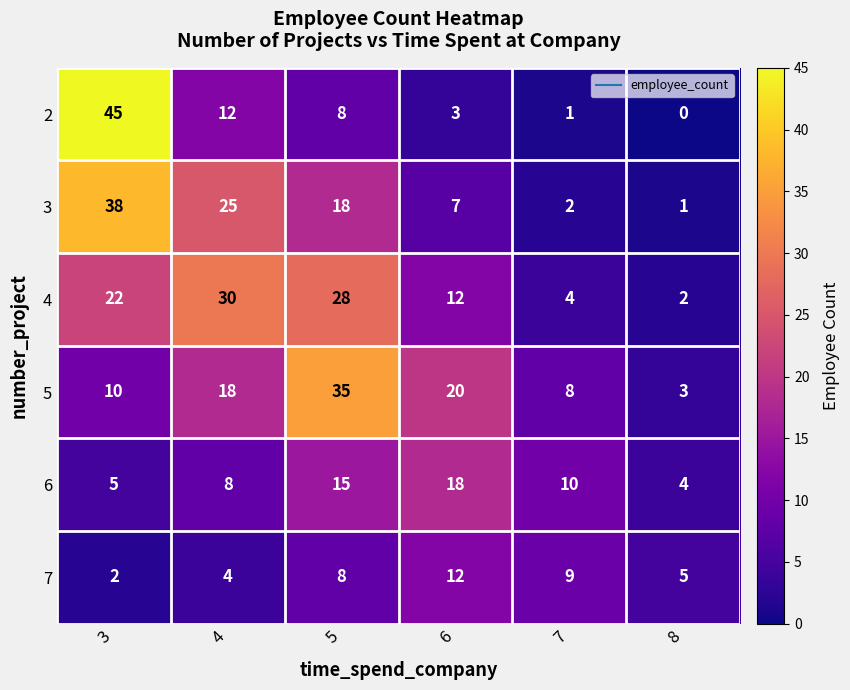

What value does the 7 series have at 8?

5